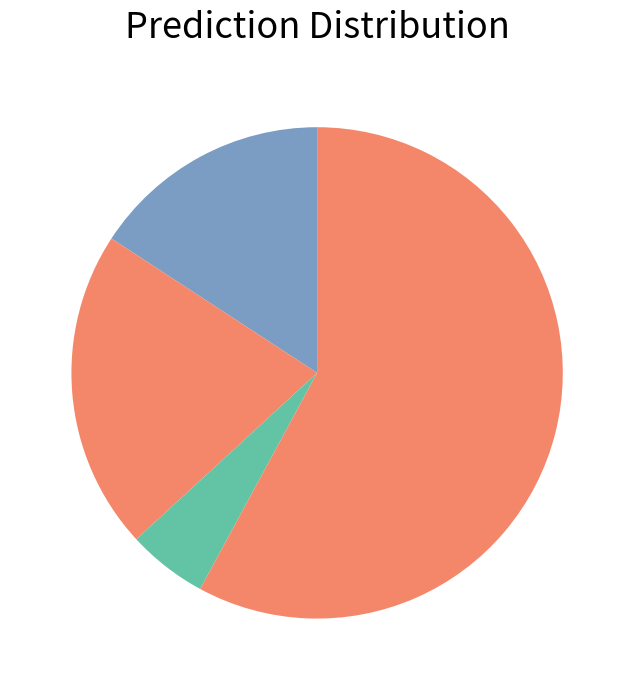

Which slice is the smallest?

Criminal Sexual Assault